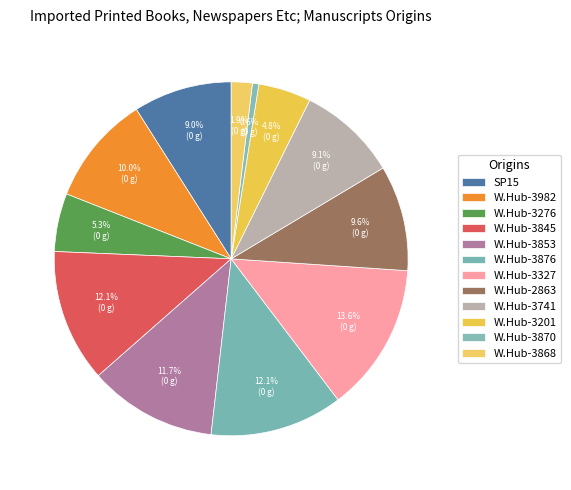

Count the number of slices in the pie.

12